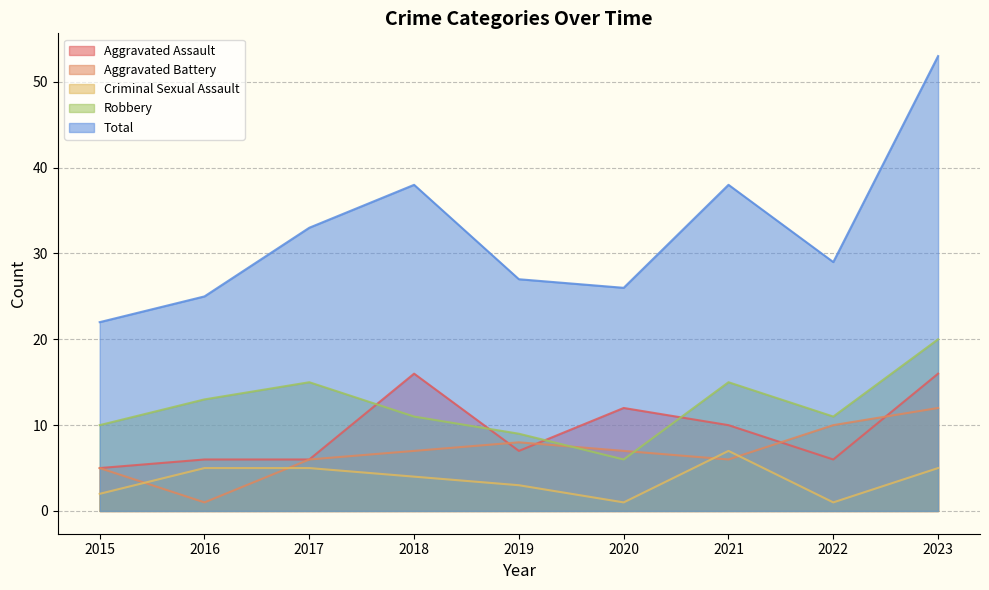

Where is the first local maximum for Aggravated Assault?

2018